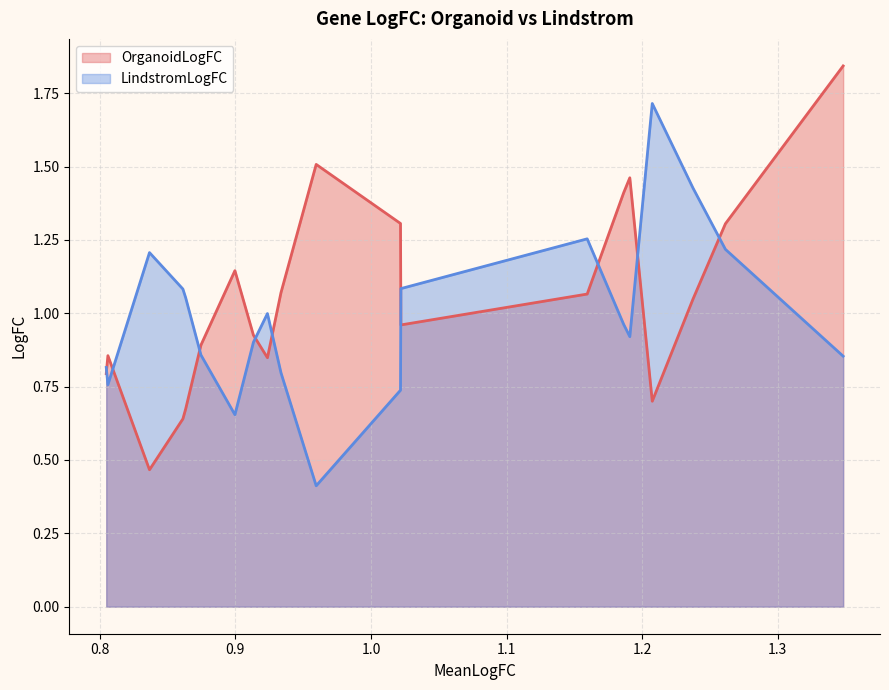

At how many categories does at least one series exceed 1?

15